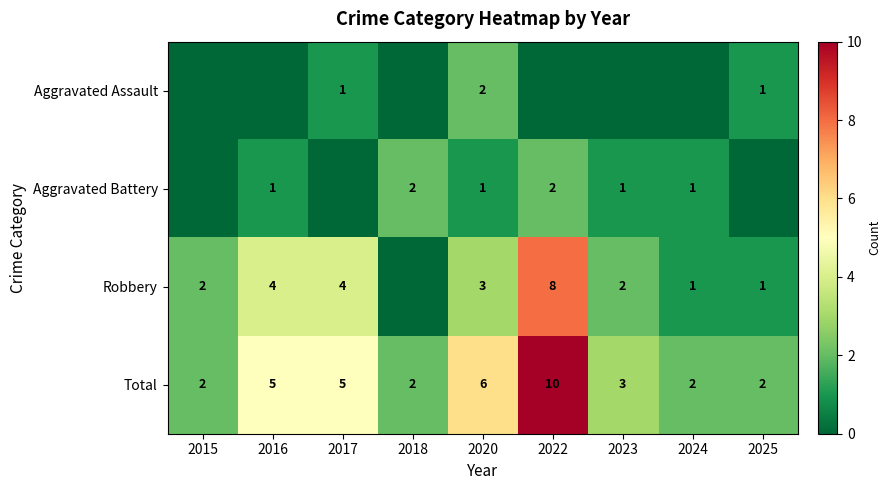

Is the value of Aggravated Assault at 2025 greater than the value of Total at 2022?

No